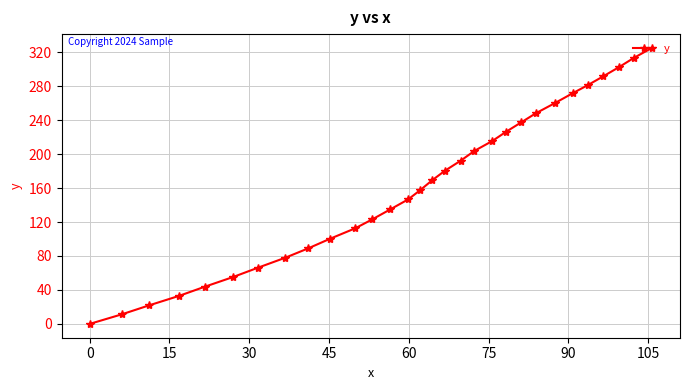

What is the greatest value displayed?

325.0